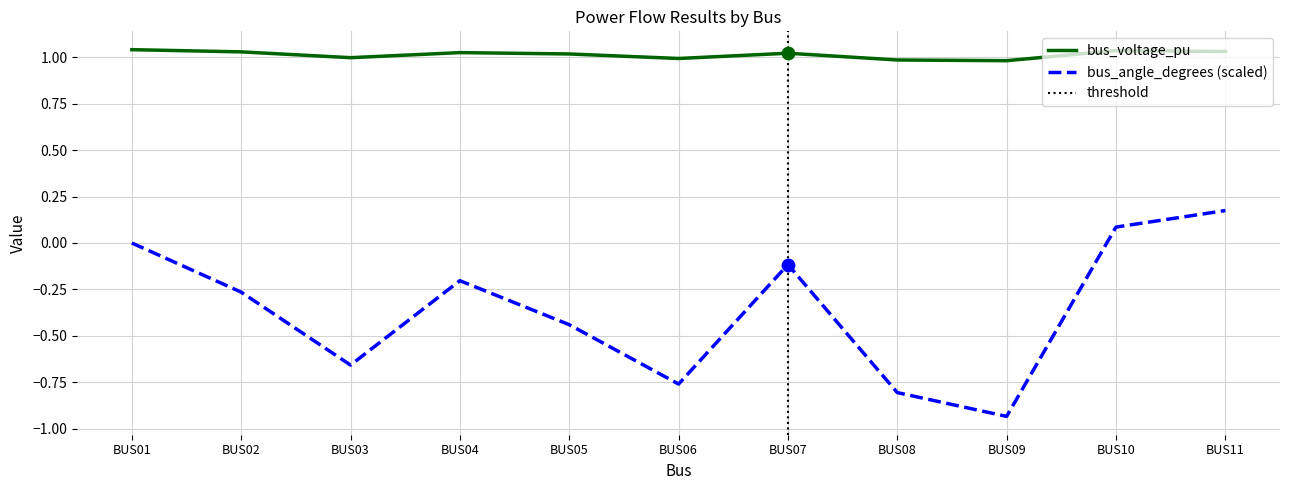

At how many categories does at least one series exceed 0?

11